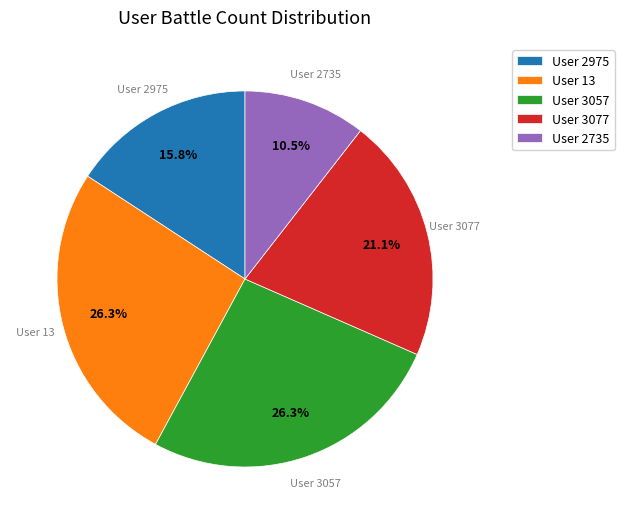

Does any single category account for the majority?

No